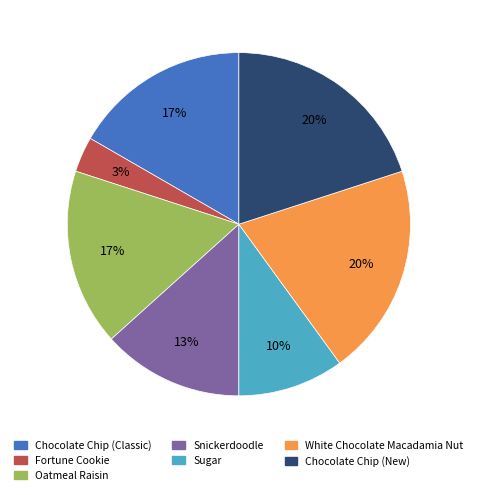

What is the smallest slice in the pie chart?

Fortune Cookie